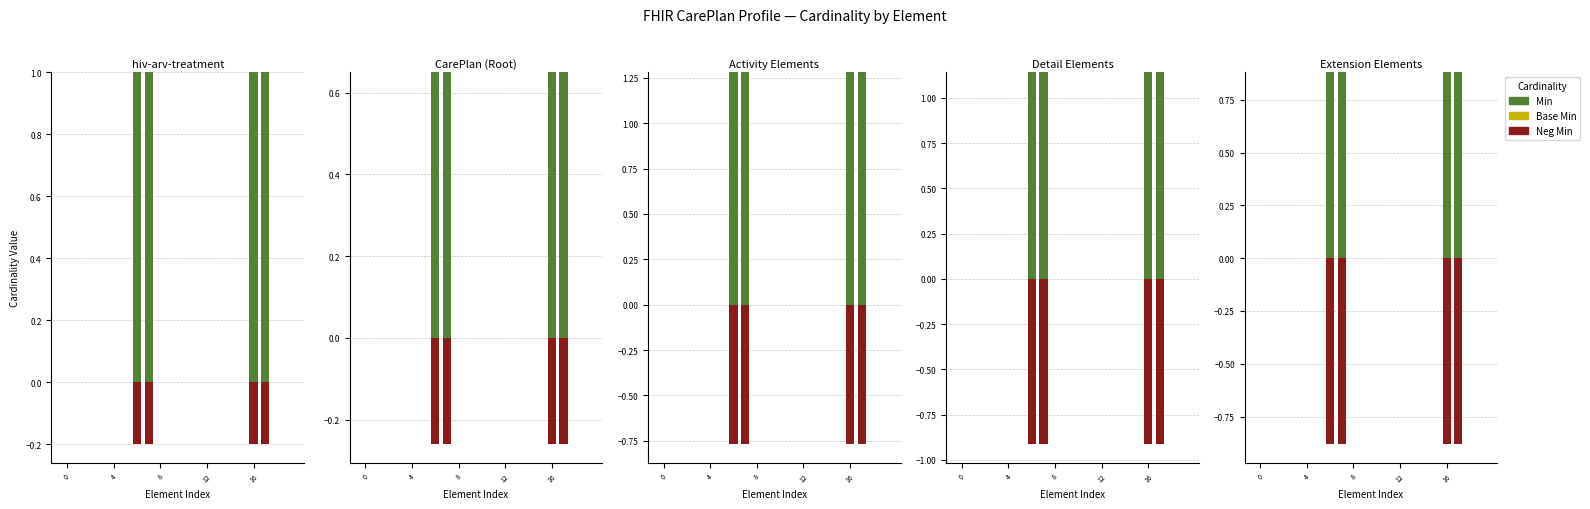

What are all the series names shown in the legend?

Min, Base Min, Neg Min